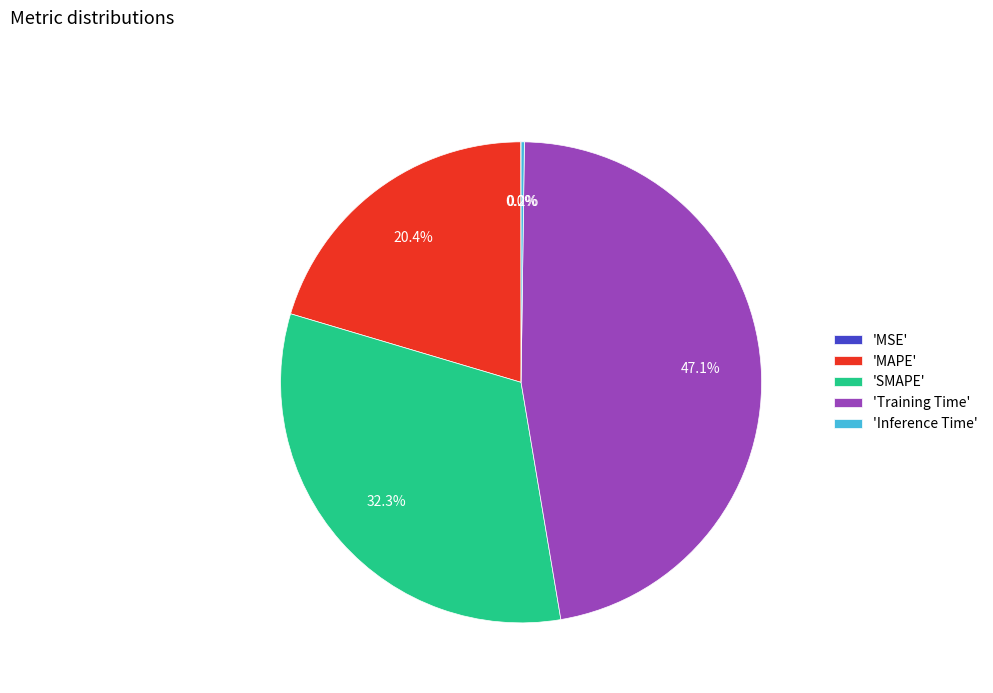

Which slice is the largest?

'Training Time'